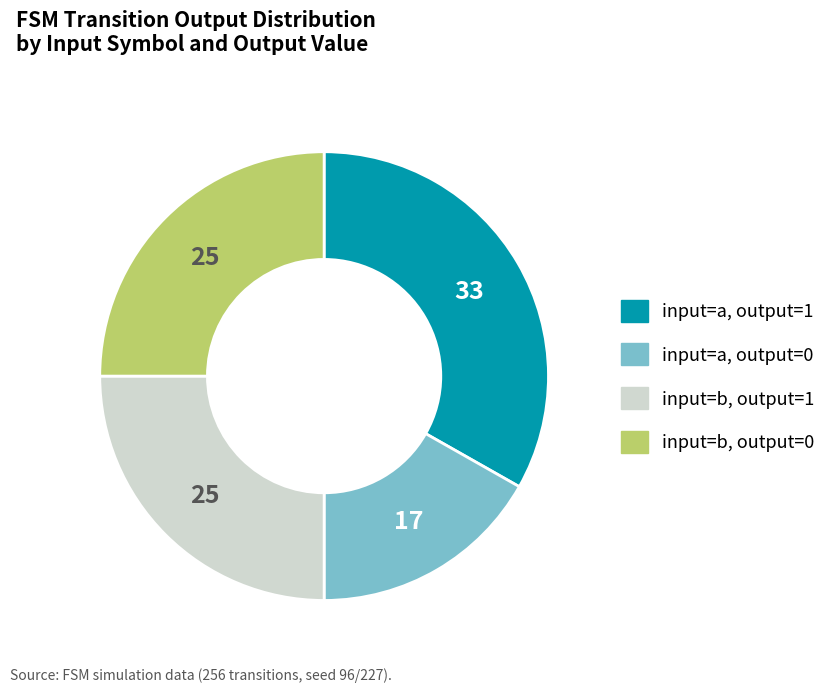

Is there any slice that represents more than half of the pie?

No